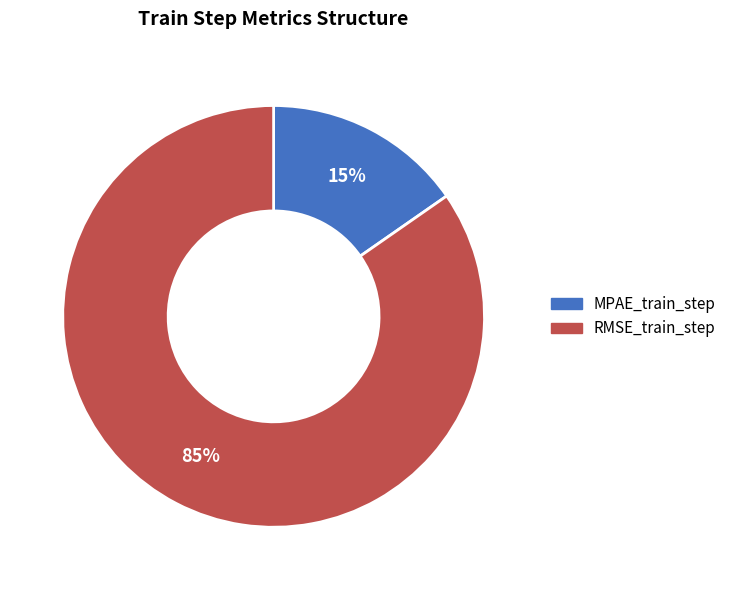

To the nearest percent, what is the average slice percentage?

50%